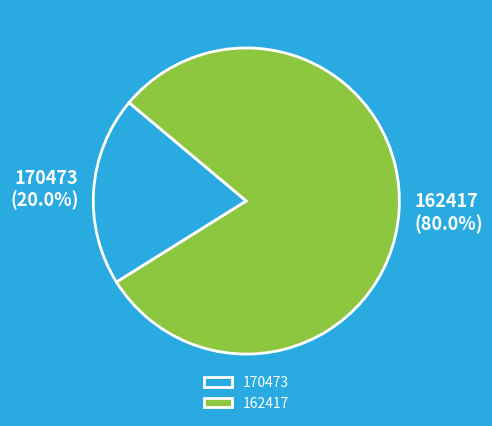

Which slice is the smallest?

170473